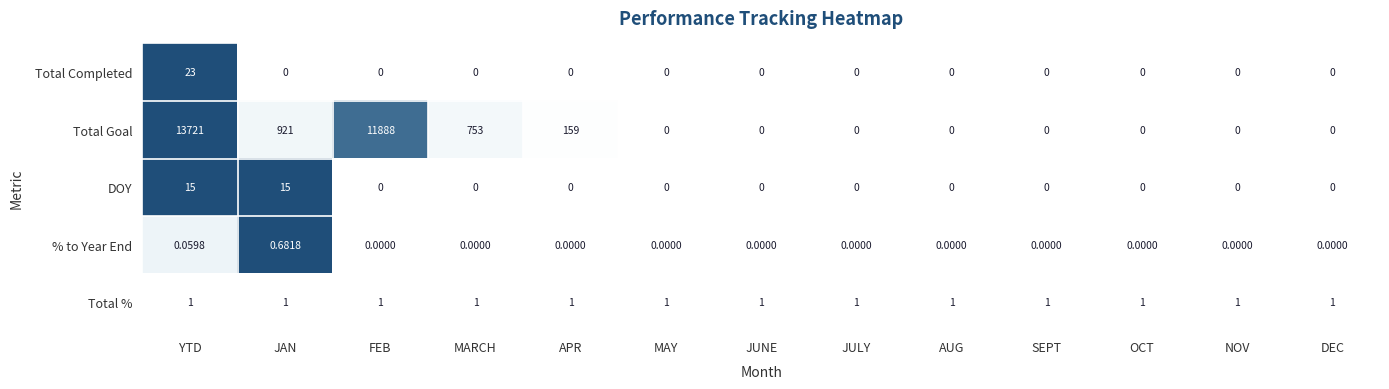

Which series changed the most between FEB and MAY?

Total Goal